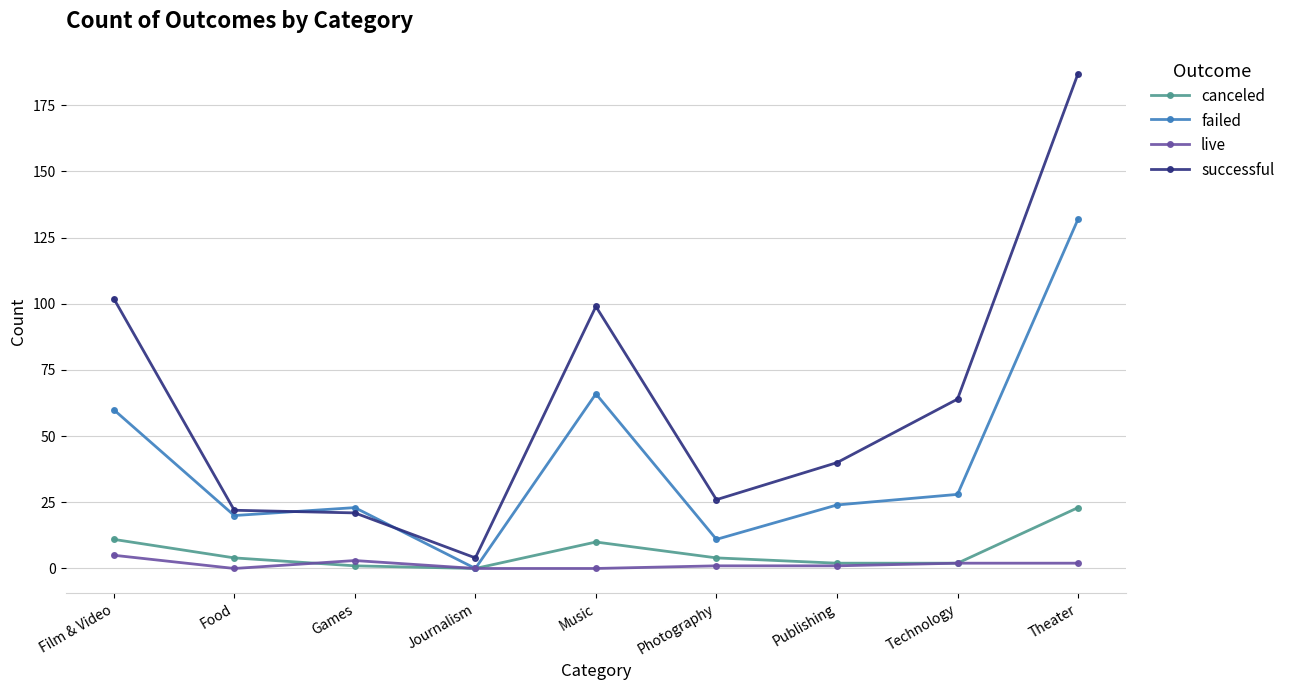

How many lines are shown in the chart?

4